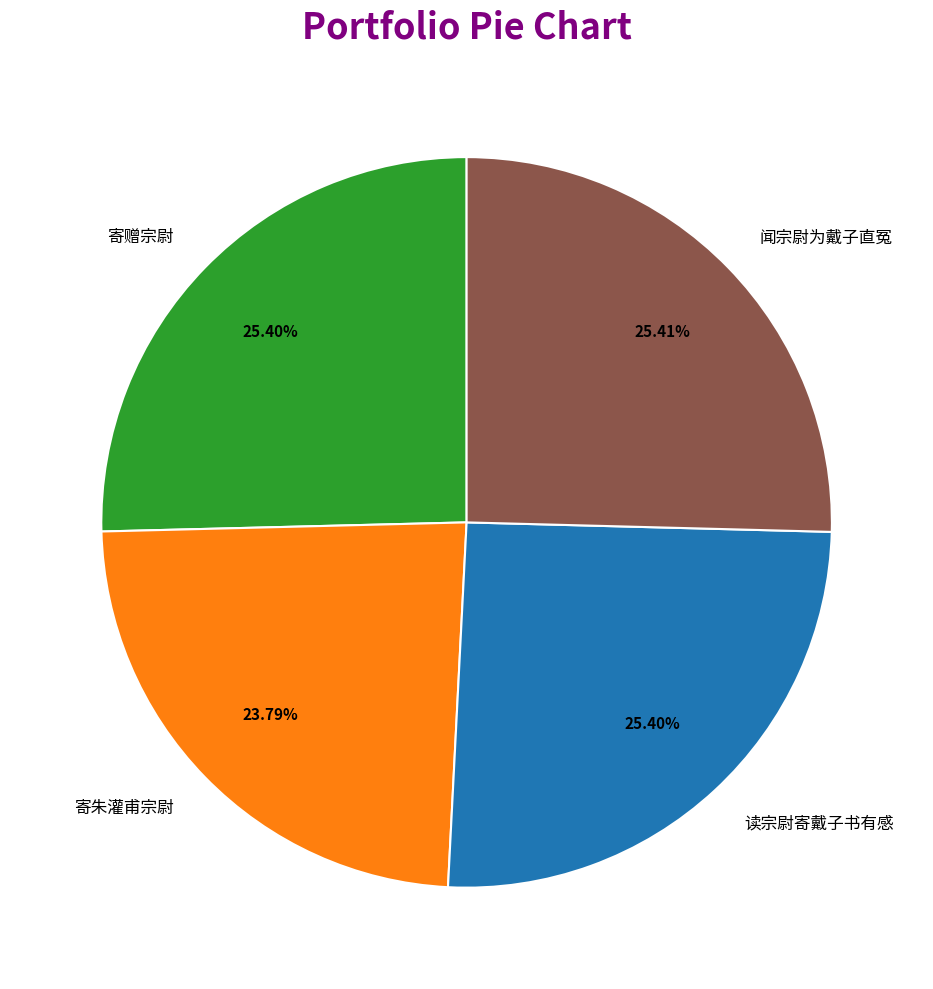

To the nearest percent, what is the difference between the 寄朱灌甫宗尉 and 闻宗尉为戴子直冤 slice percentages?

2%